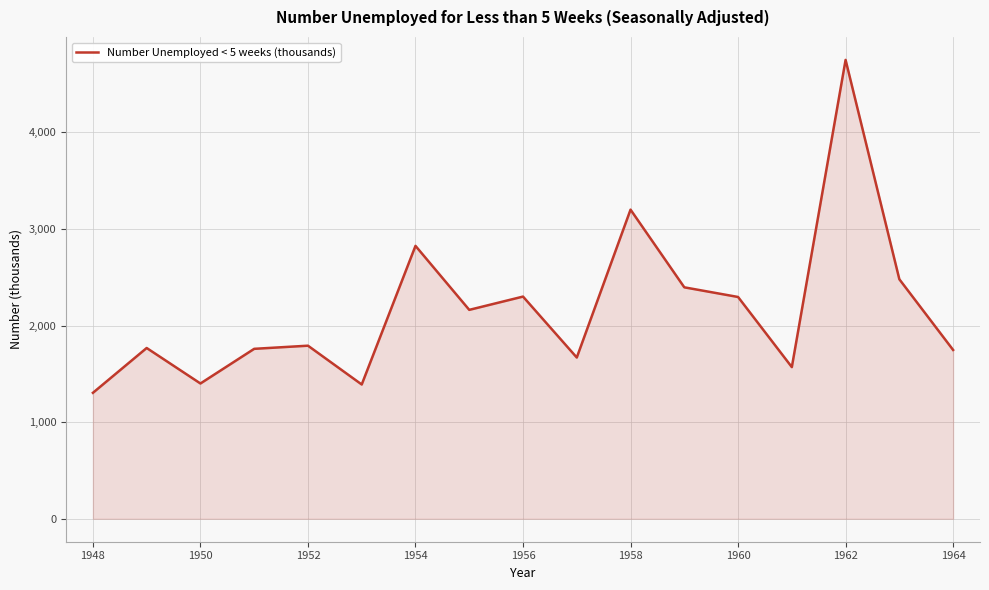

What is the minimum value shown in the chart?

1303.8